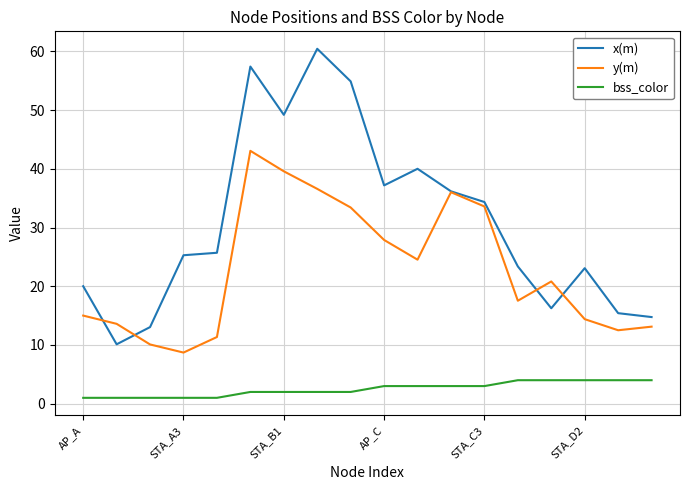

True or false: x(m) and bss_color intersect in this chart.

False